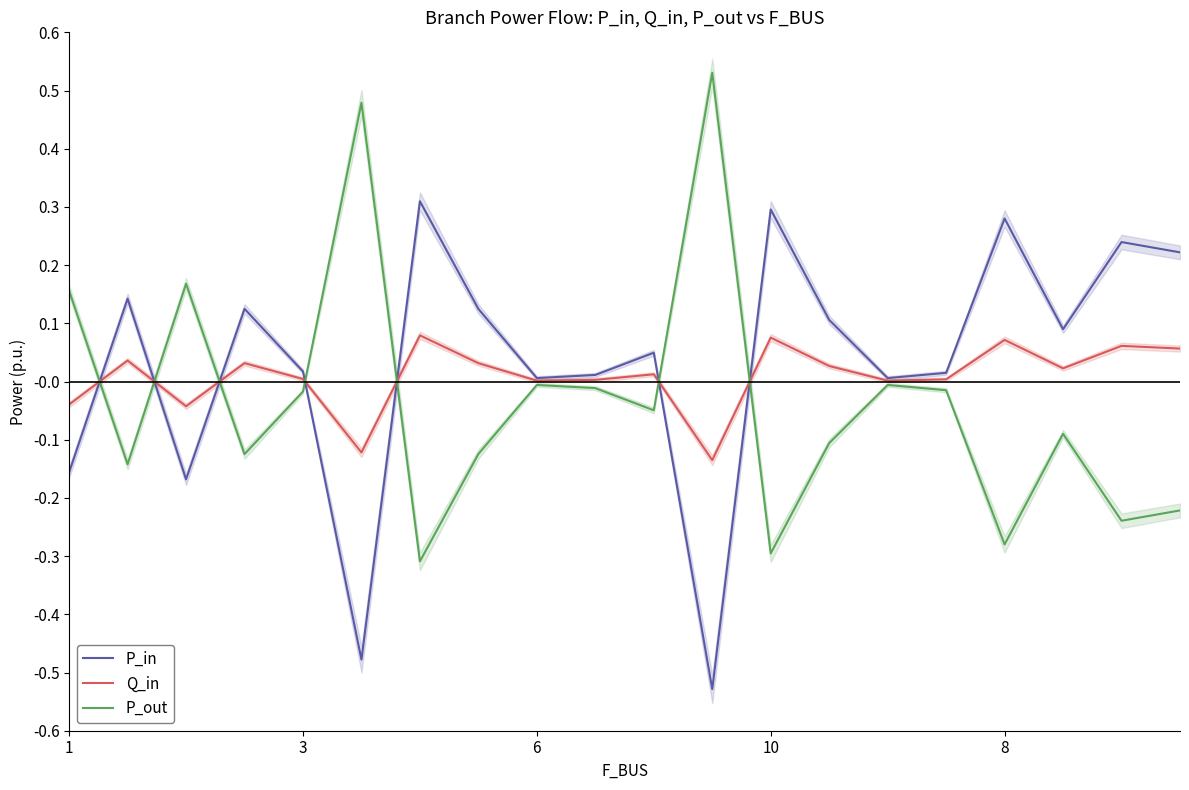

What is the greatest value displayed?

0.5